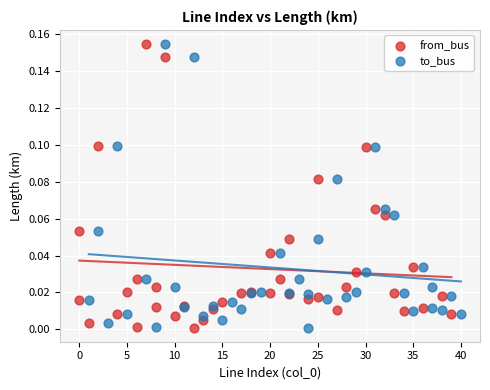

What are all the series names shown in the legend?

from_bus, to_bus